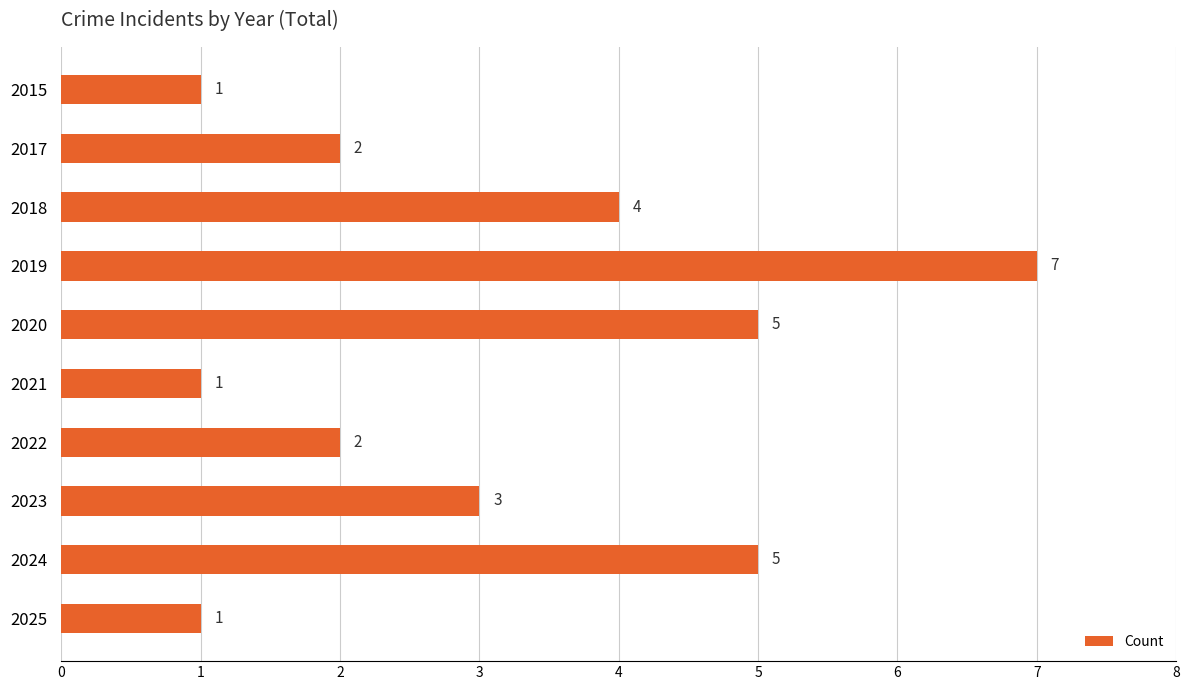

Count the number of categories in the chart.

10